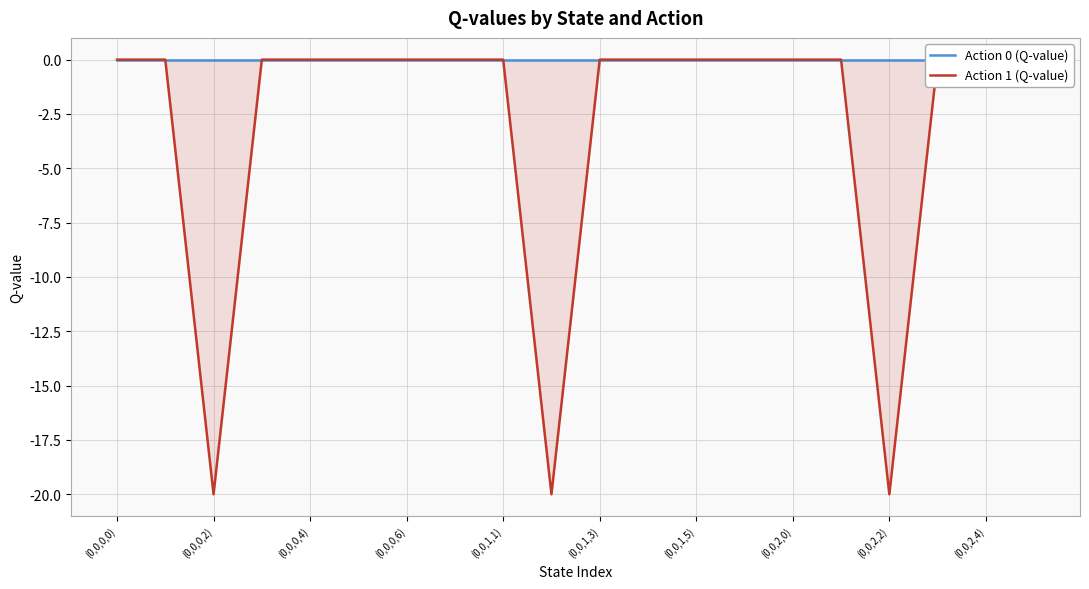

Reading left to right, transcribe all the data shown in this chart.

Action 0 (Q-value): 0.0	0.0	0.0	0.0	0.0	0.0	0.0	0.0	0.0	0.0	0.0	0.0	0.0	0.0	0.0	0.0	0.0	0.0	0.0	0.0
Action 1 (Q-value): 0.0	0.0	-20.0	0.0	0.0	0.0	0.0	0.0	0.0	-20.0	0.0	0.0	0.0	0.0	0.0	0.0	-20.0	0.0	0.0	0.0